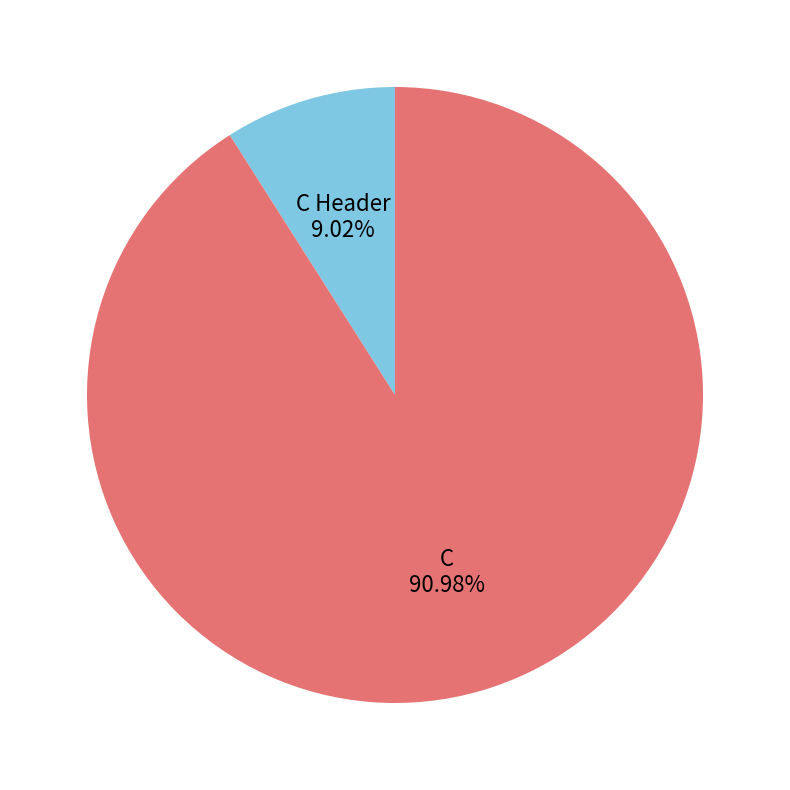

Does any single category account for the majority?

Yes